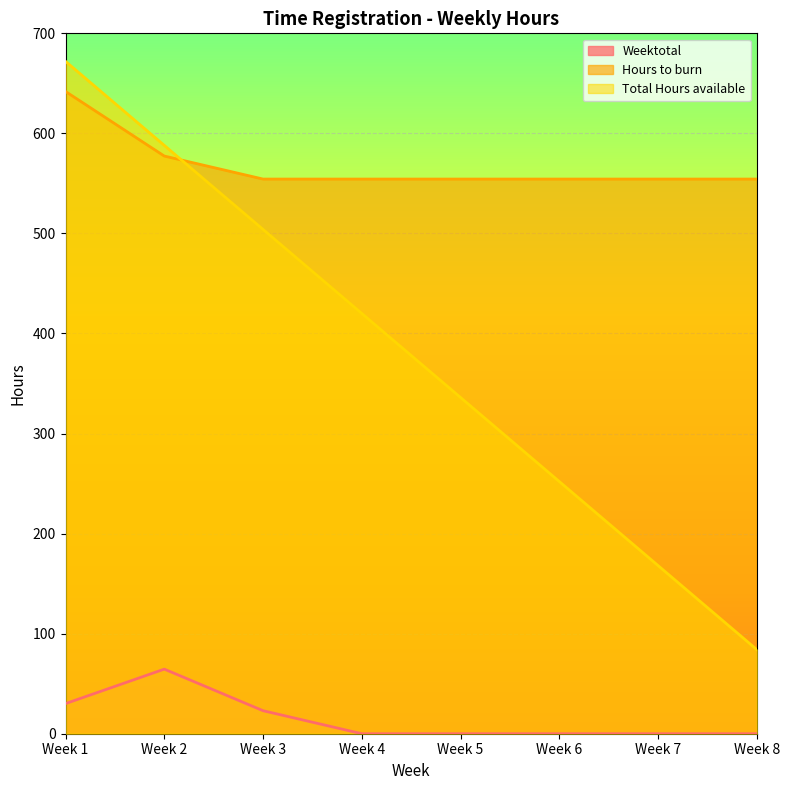

What is the spread (max minus min) of values at Week 1?

641.9